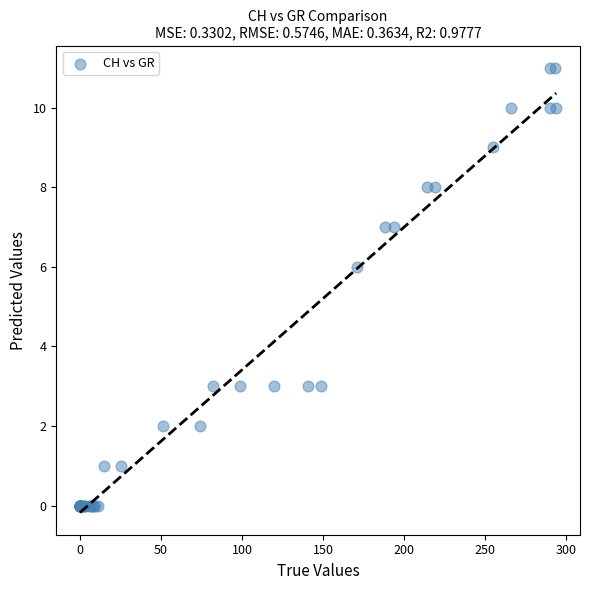

What Y value in the scatter plot is closest to 5?

6